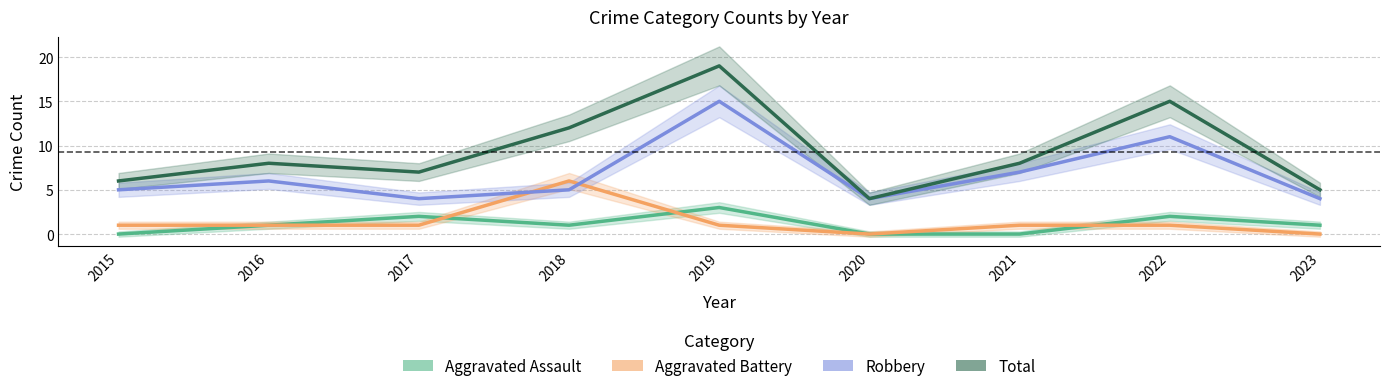

Which series has the largest range (max minus min)?

Total